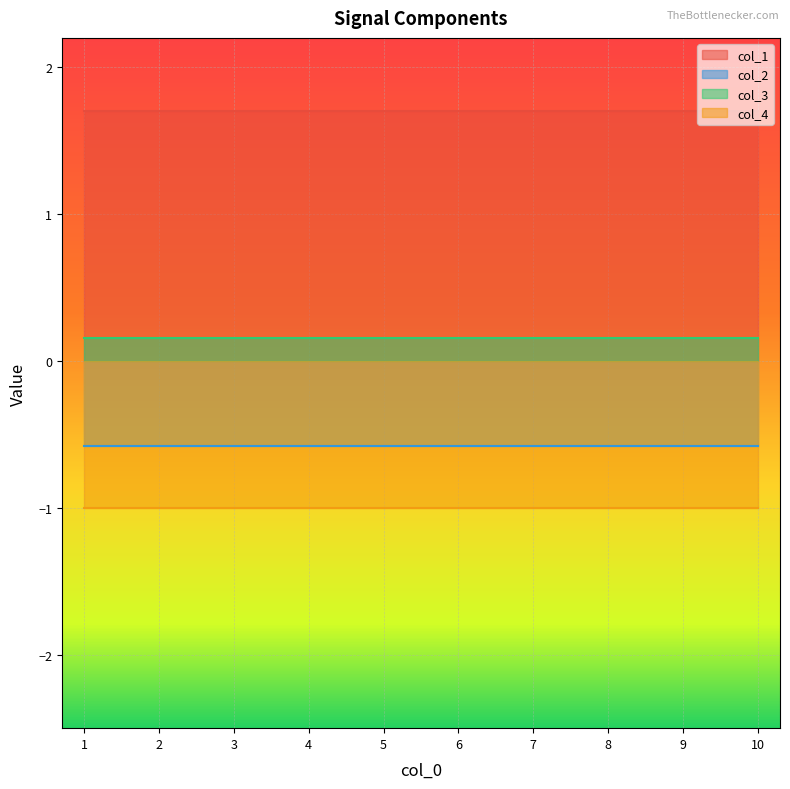

True or false: col_2 and col_3 cross at least once.

False